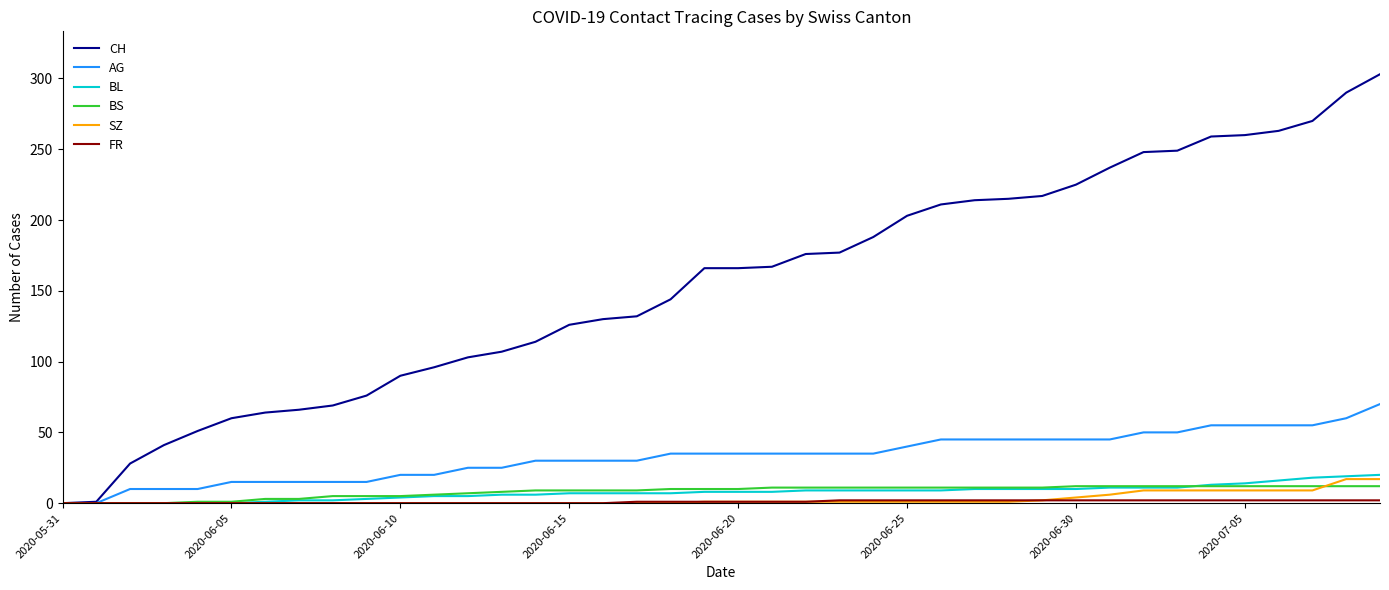

Which series has the largest total across all categories?

CH